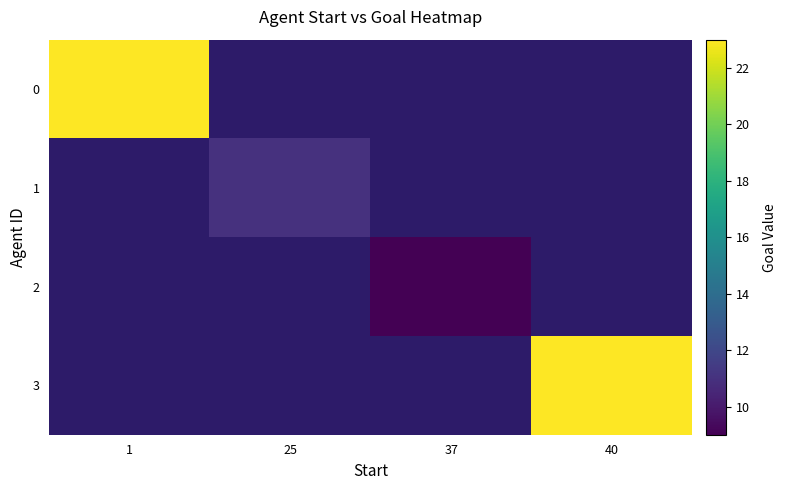

Which has a higher value, 25 or 37?

37